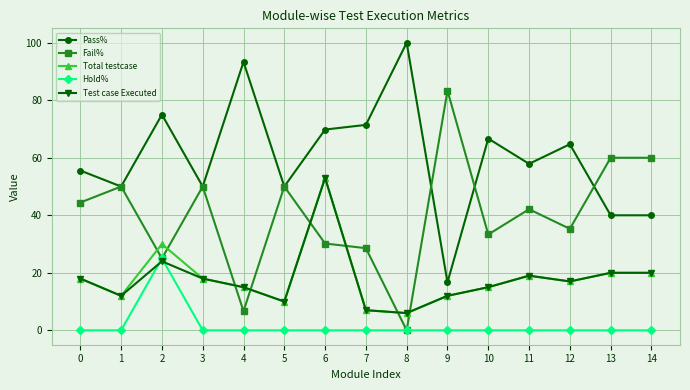

At how many categories does at least one series exceed 55?

12